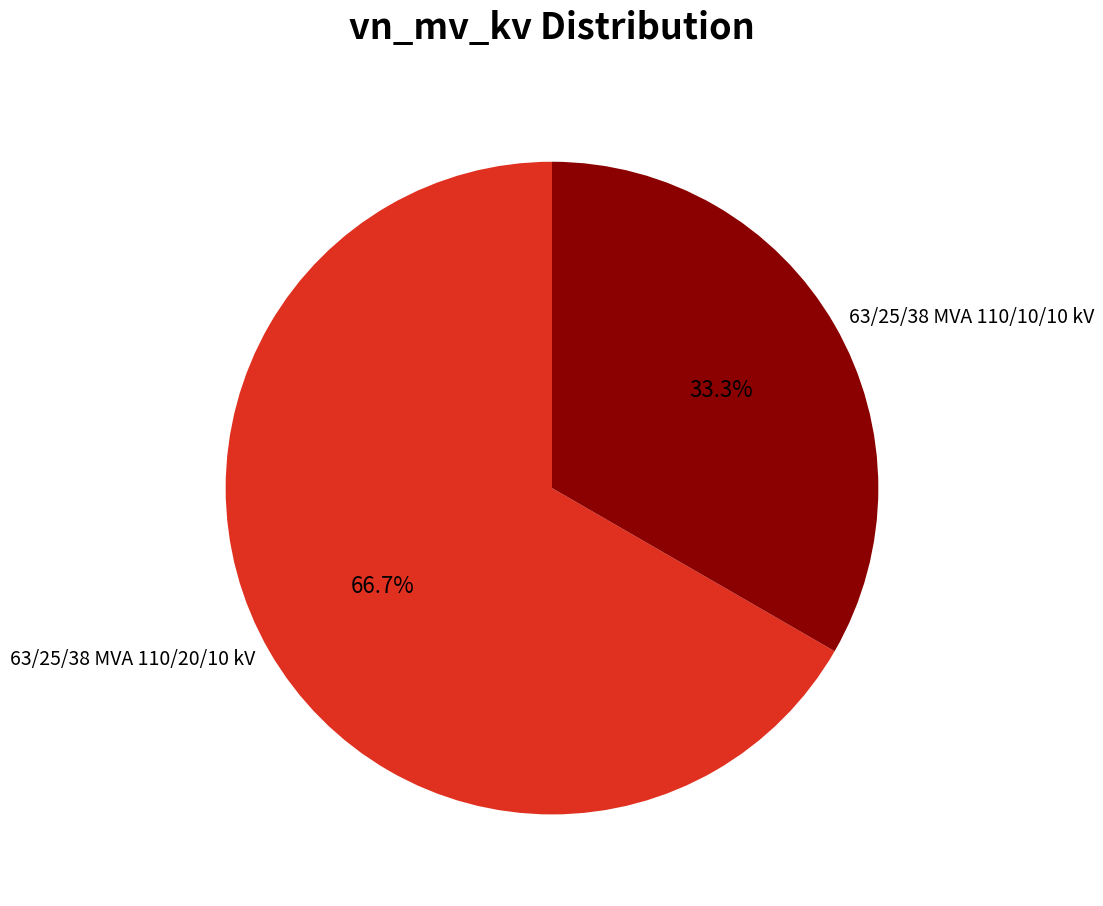

Count the number of slices in the pie.

2